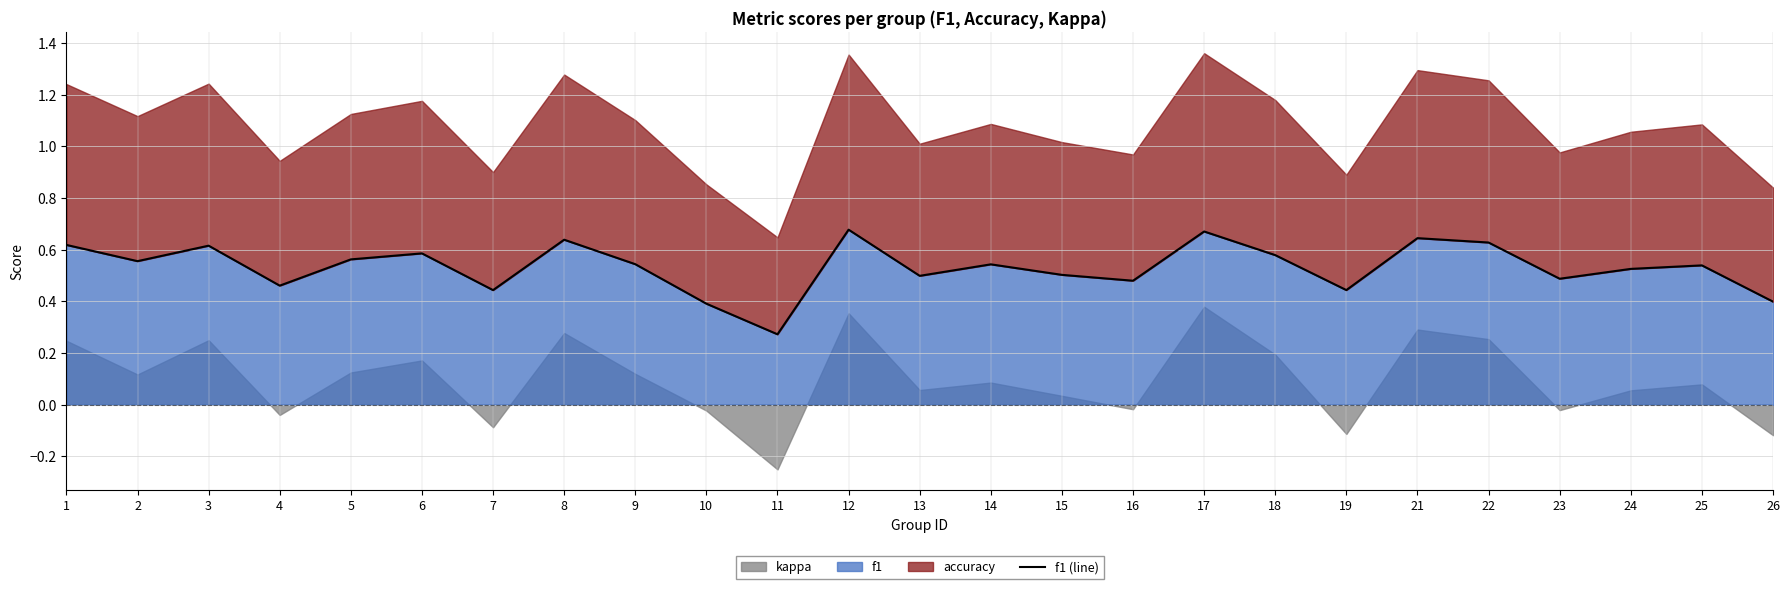

At which label is f1 closest to 0?

11